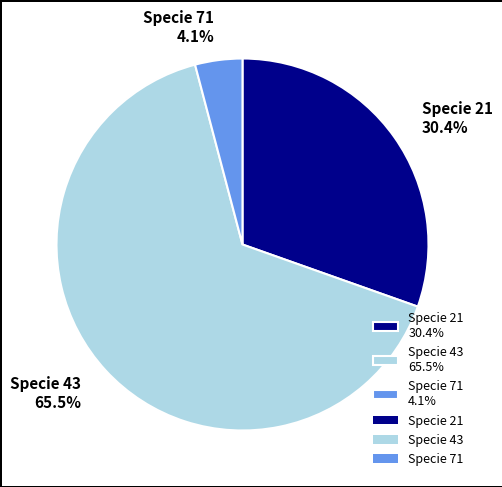

Do Specie 43 65.5% and Specie 21 30.4% together represent more than half of the pie?

Yes